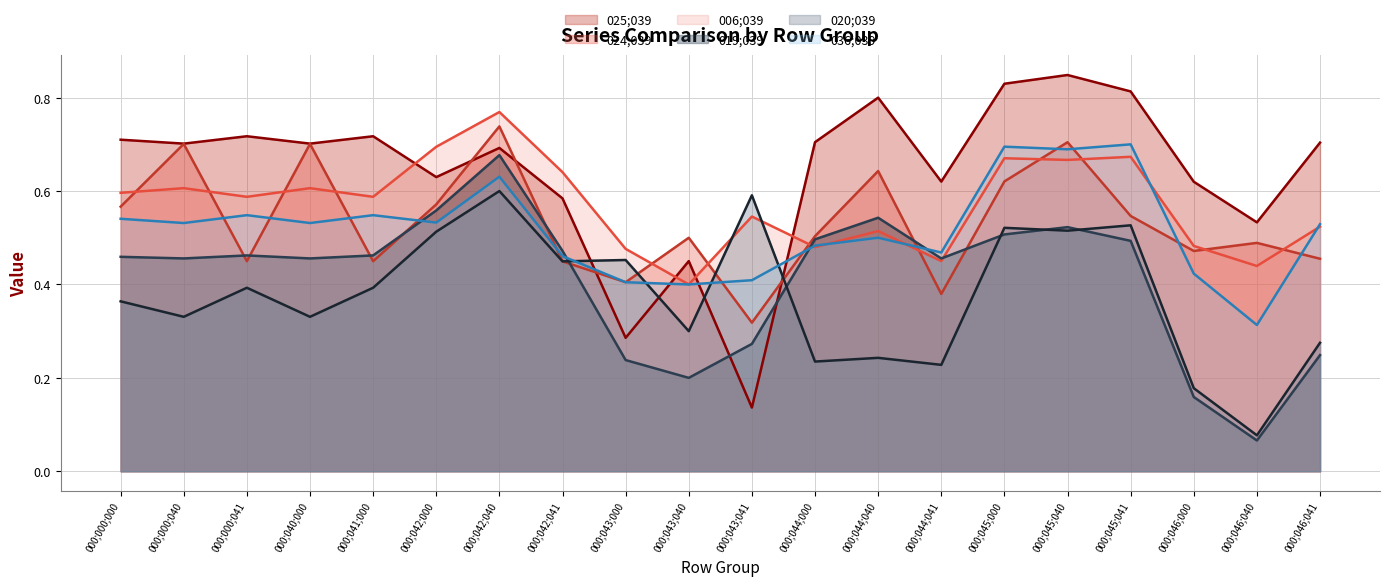

At which label does 036;039 reach its minimum?

000;046;040